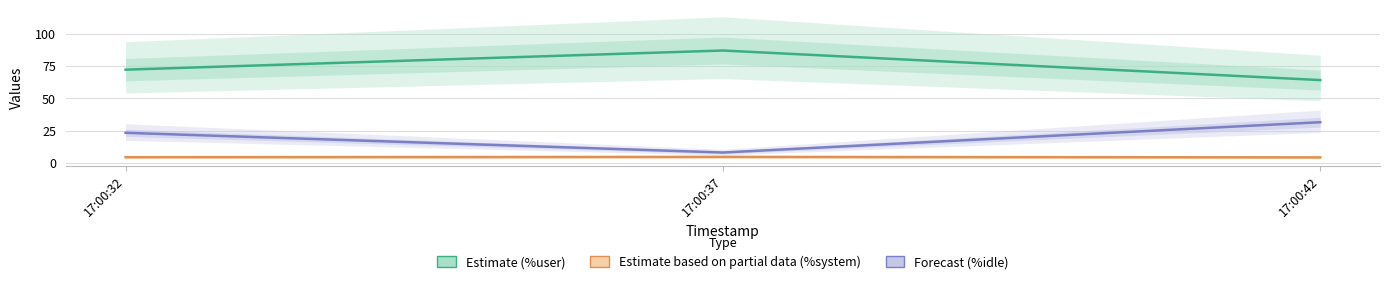

What is the sum of the Forecast (%idle) values at 17:00:37 and 17:00:32?

31.4